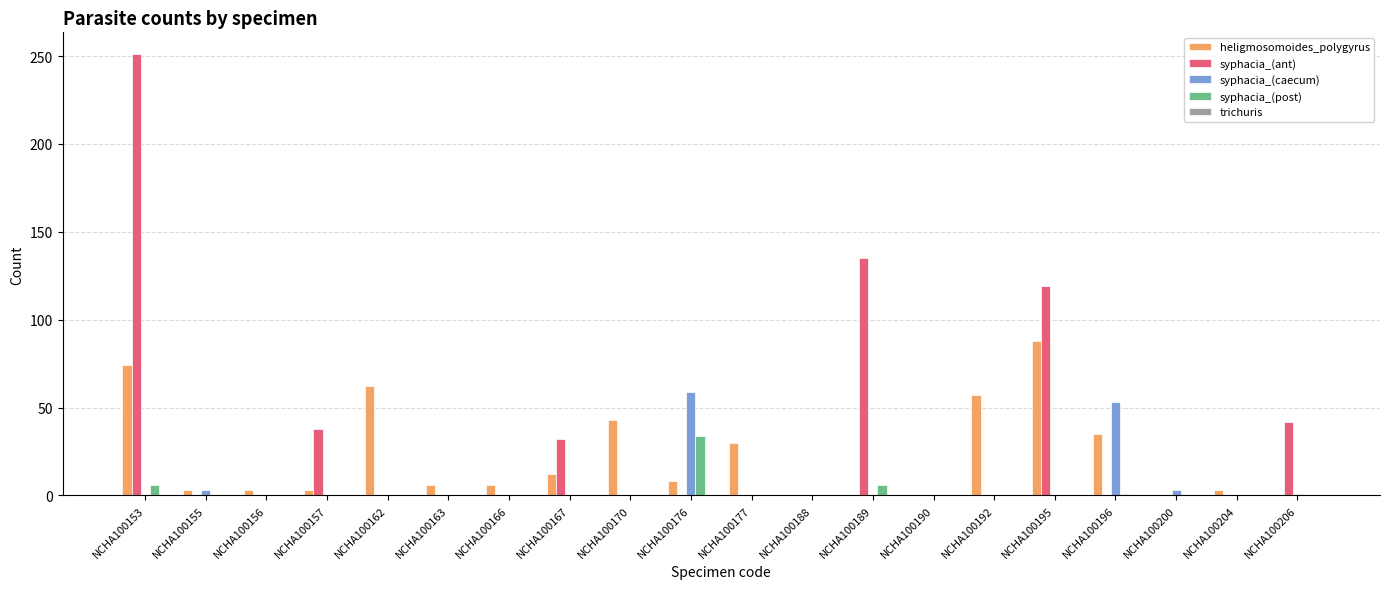

The syphacia_(post) series shows 15 at NCHA100156. True or false?

False